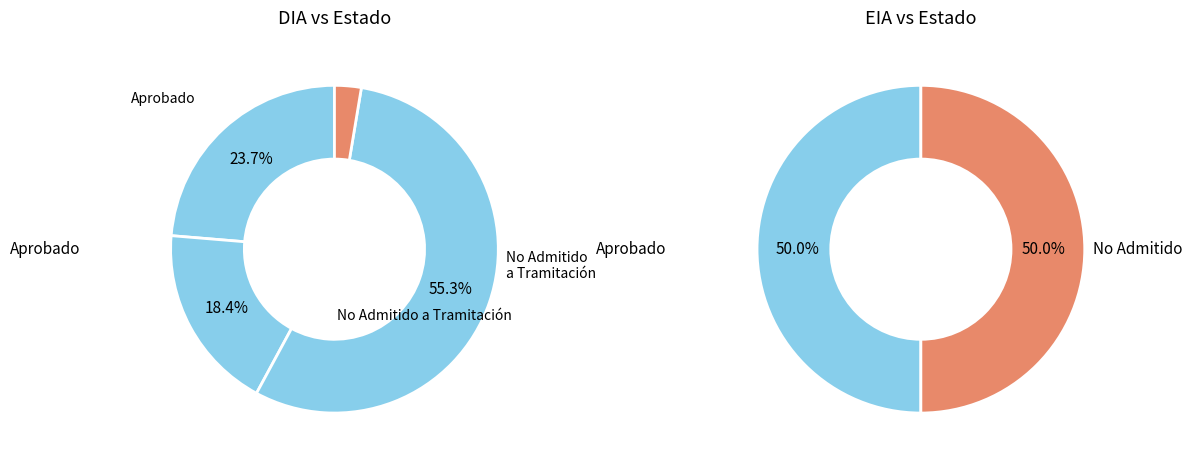

Combined, what portion of the pie is DIA and EIA?

100.0%